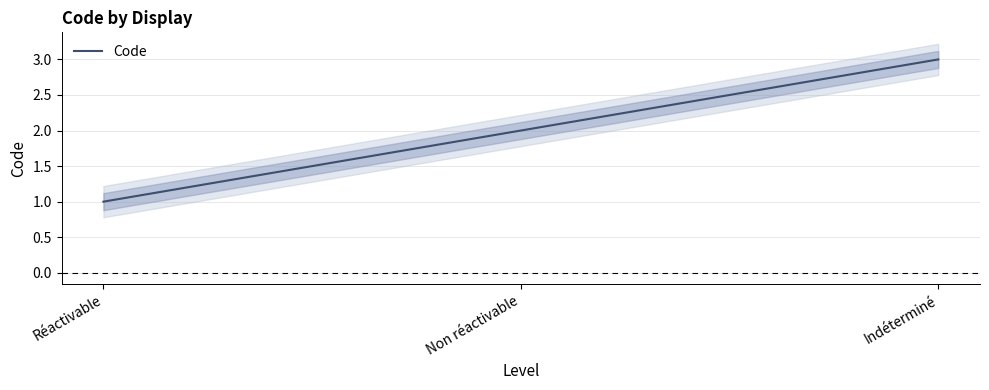

Reading right to left, what are all the values shown in this chart?

3	2	1